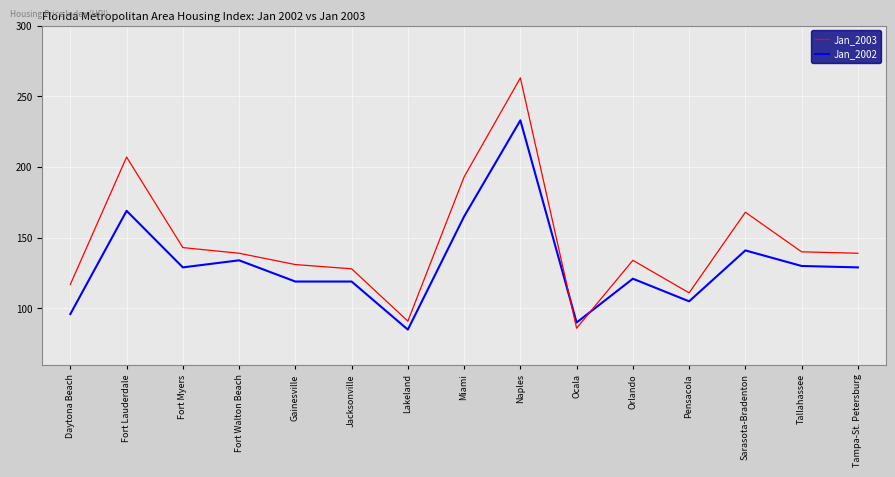

Reading right to left, extract all data points from this chart.

Jan_2003: 139	140	168	111	134	86	263	193	91	128	131	139	143	207	117
Jan_2002: 129	130	141	105	121	90	233	165	85	119	119	134	129	169	96